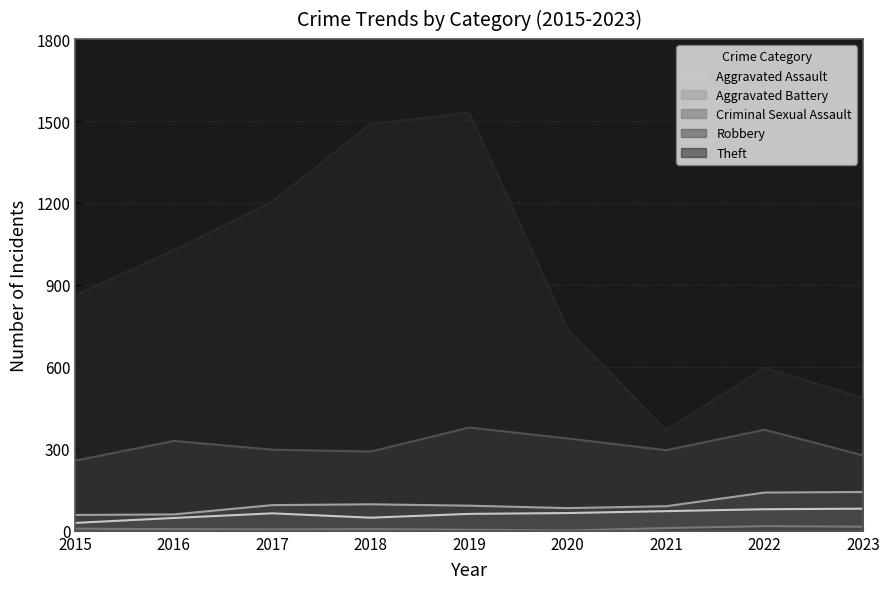

True or false: Robbery has a value of 276 at 2023.

True